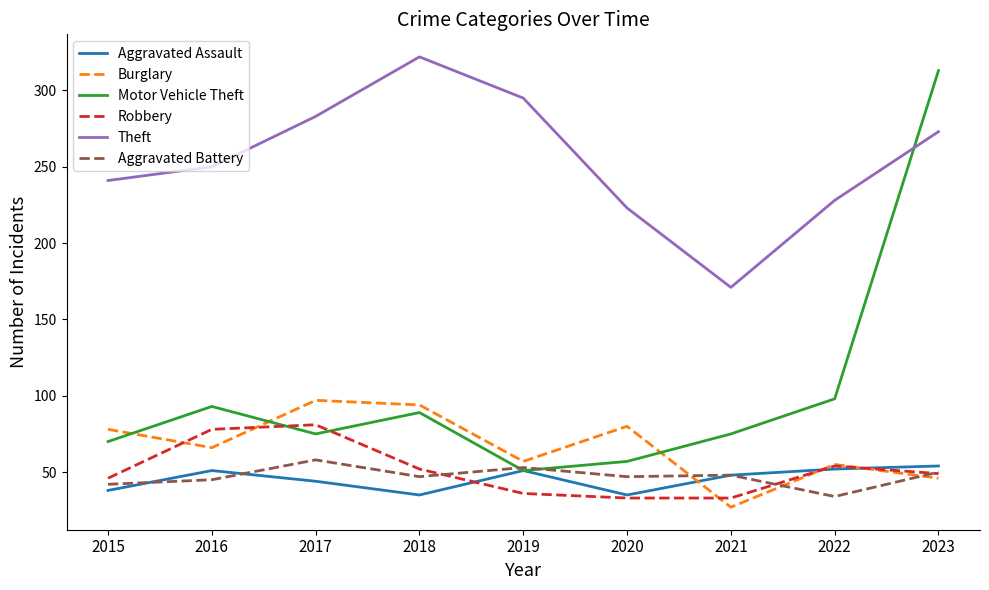

Read the Robbery value at 2015.

46